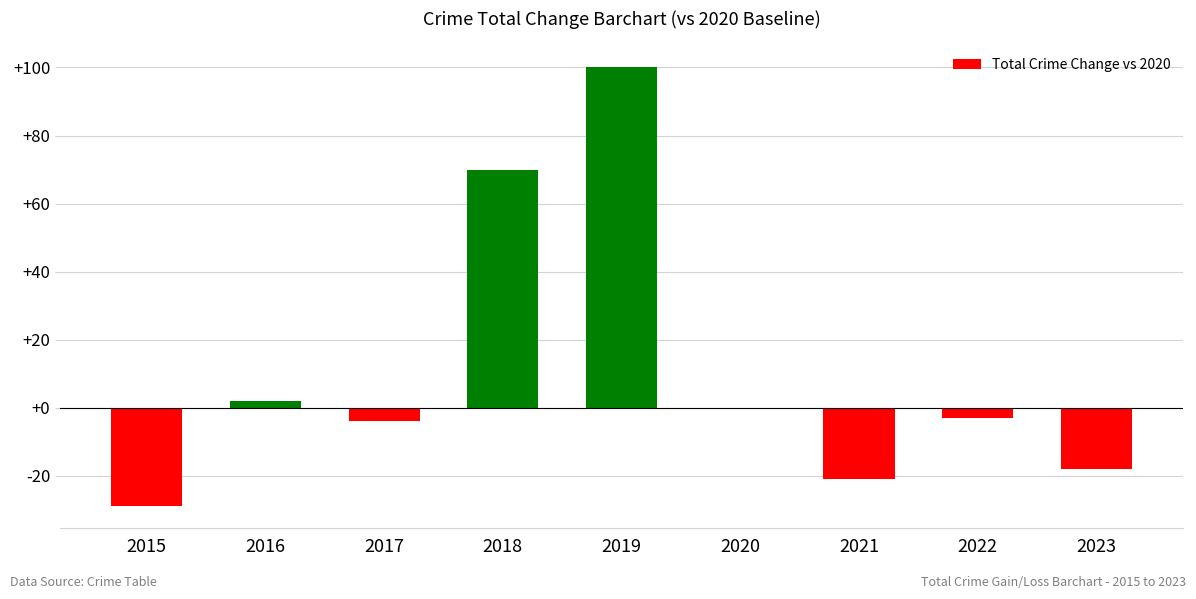

The chart shows a value of -8 at 2023. True or false?

False